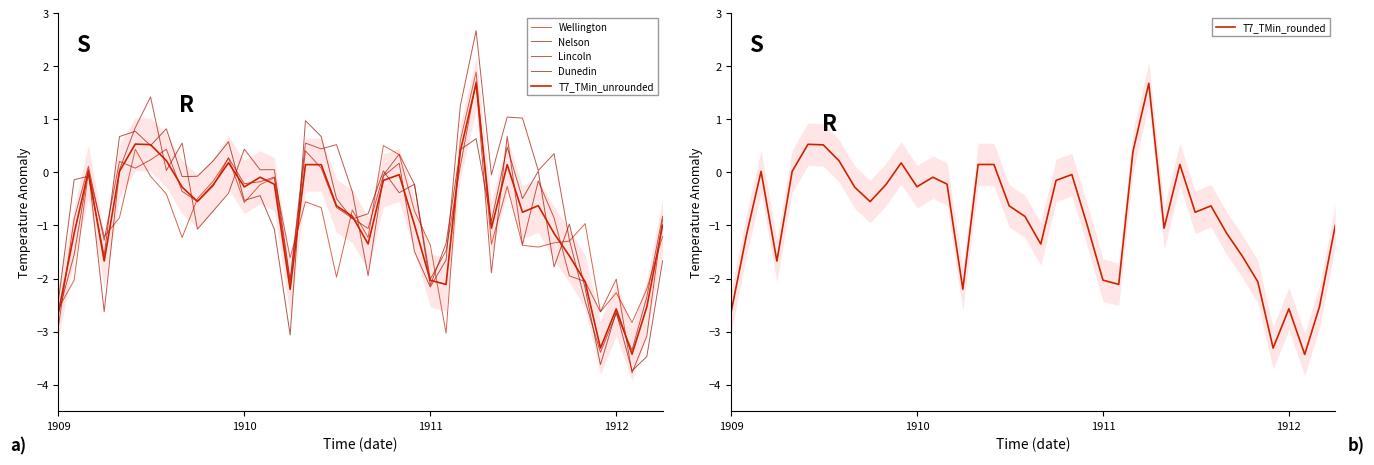

Rank the series by their maximum value, from lowest to highest.

Dunedin, T7_TMin_unrounded, T7_TMin_rounded, Lincoln, Wellington, Nelson